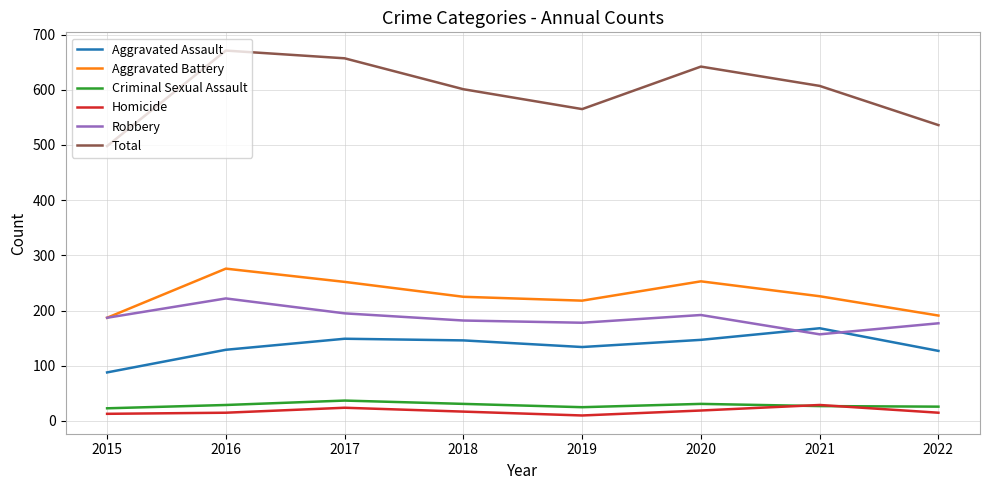

Between which two adjacent categories do Robbery and Aggravated Assault first intersect?

2020 and 2021